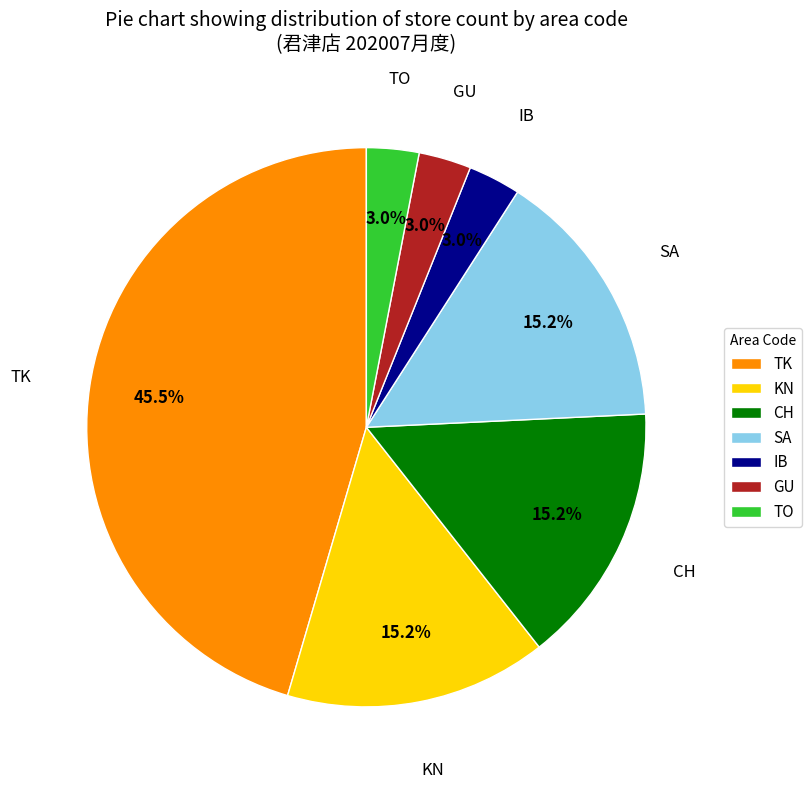

Does any single category account for the majority?

No